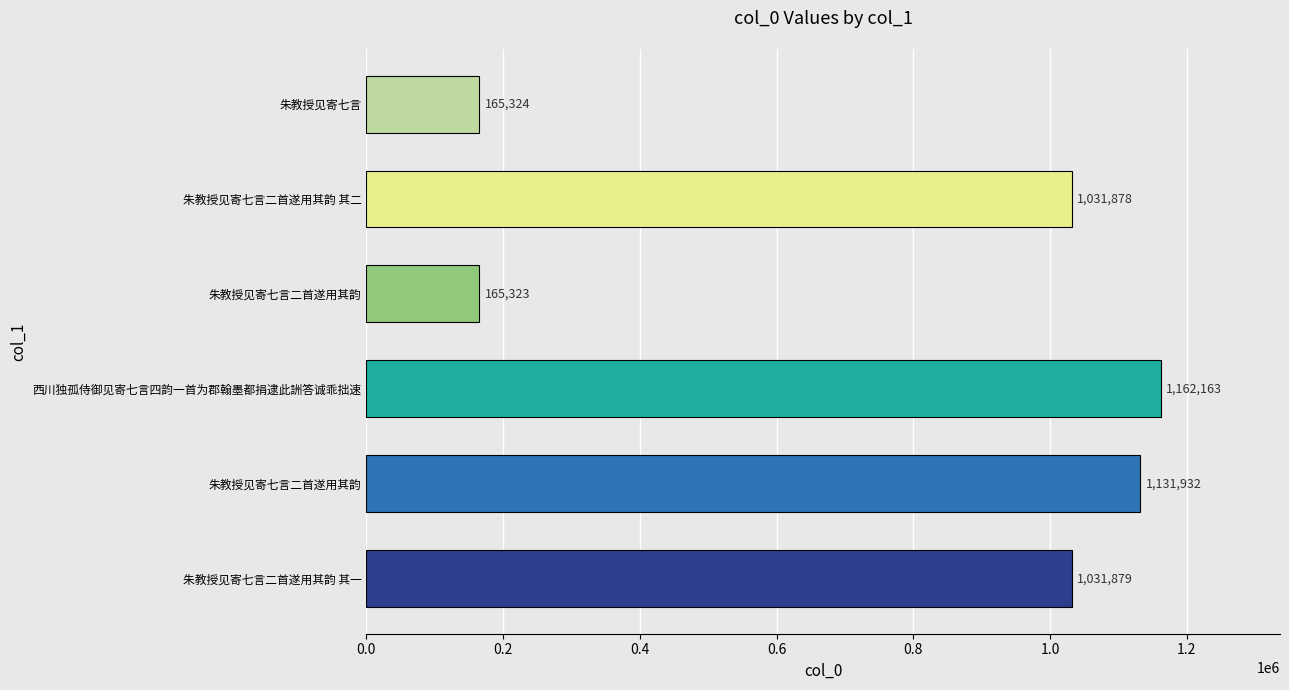

Does the chart contain any negative values?

No